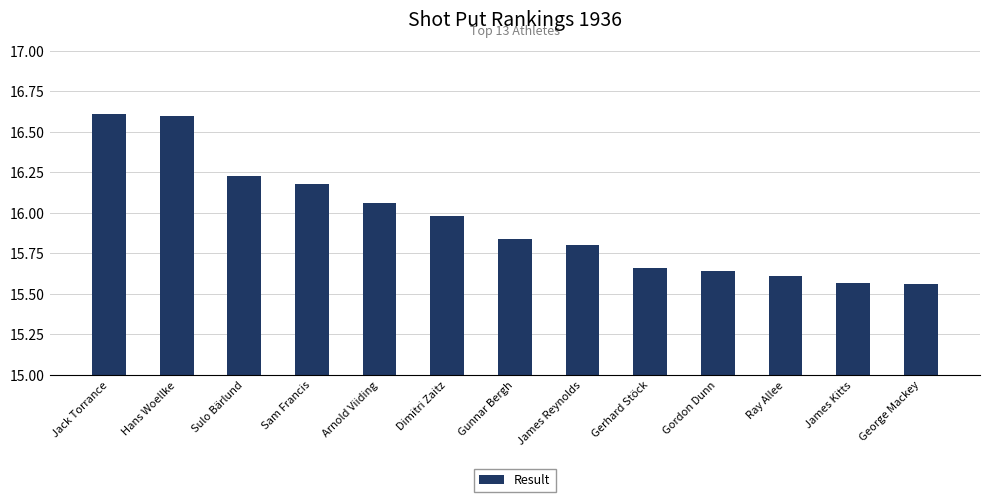

The chart shows a value of 29.5 at Hans Woellke. True or false?

False